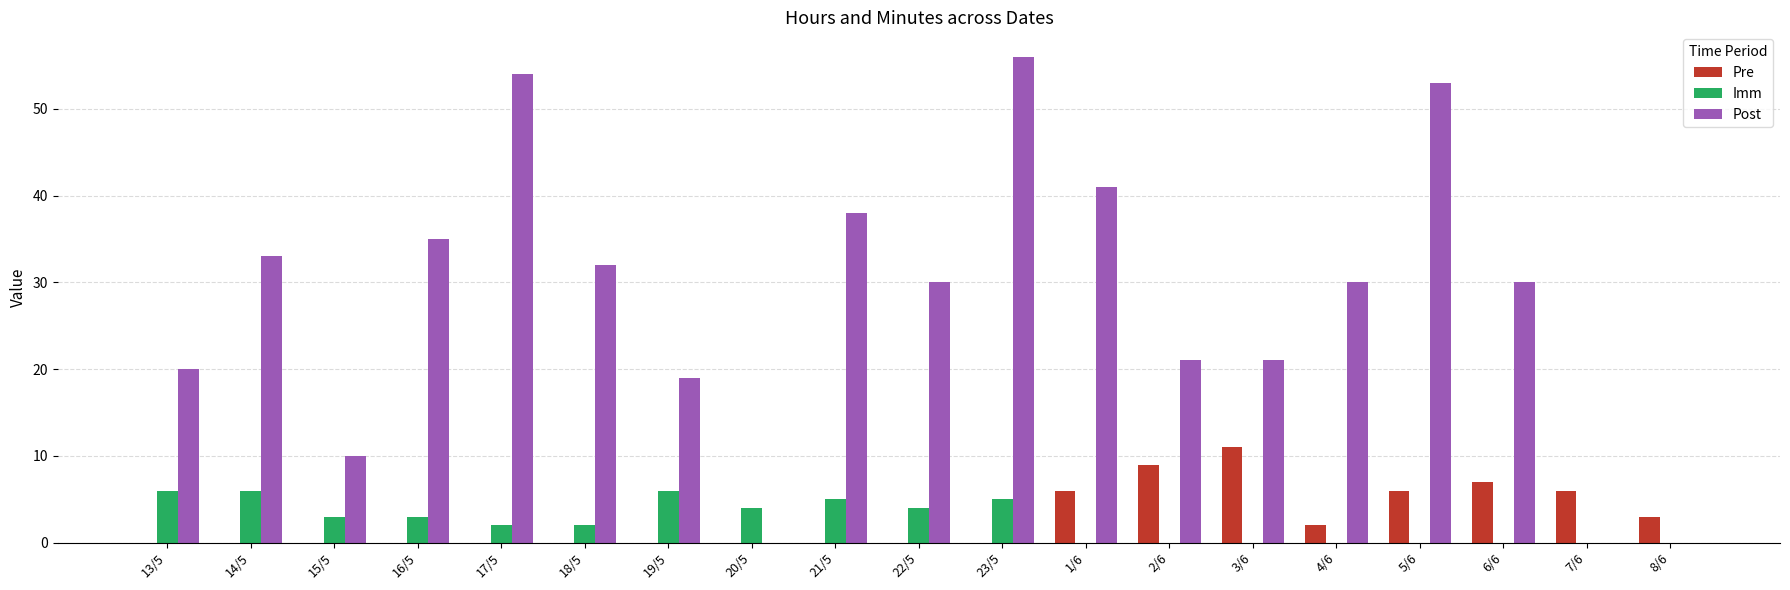

What is the greatest value displayed?

56